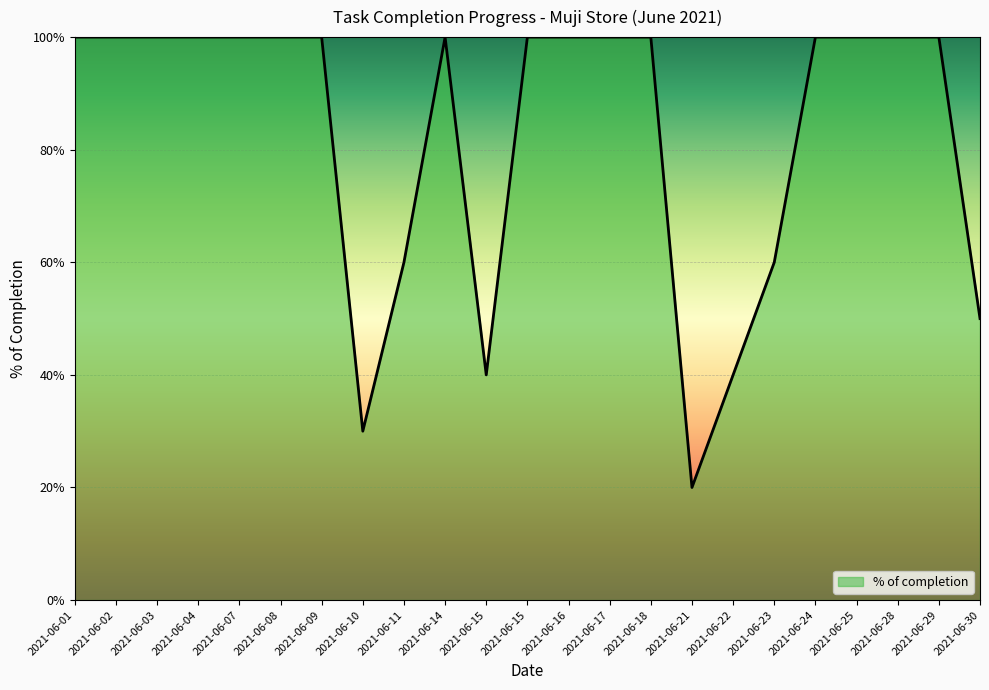

Does the chart have visible grid lines?

Yes